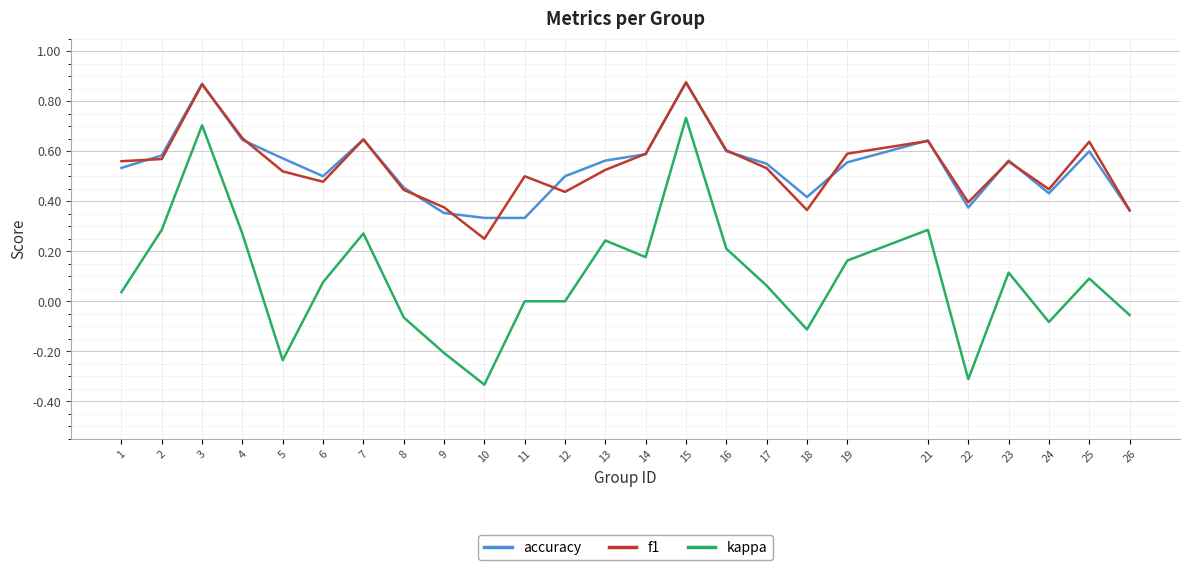

Is this an area chart (filled region under the line)?

No